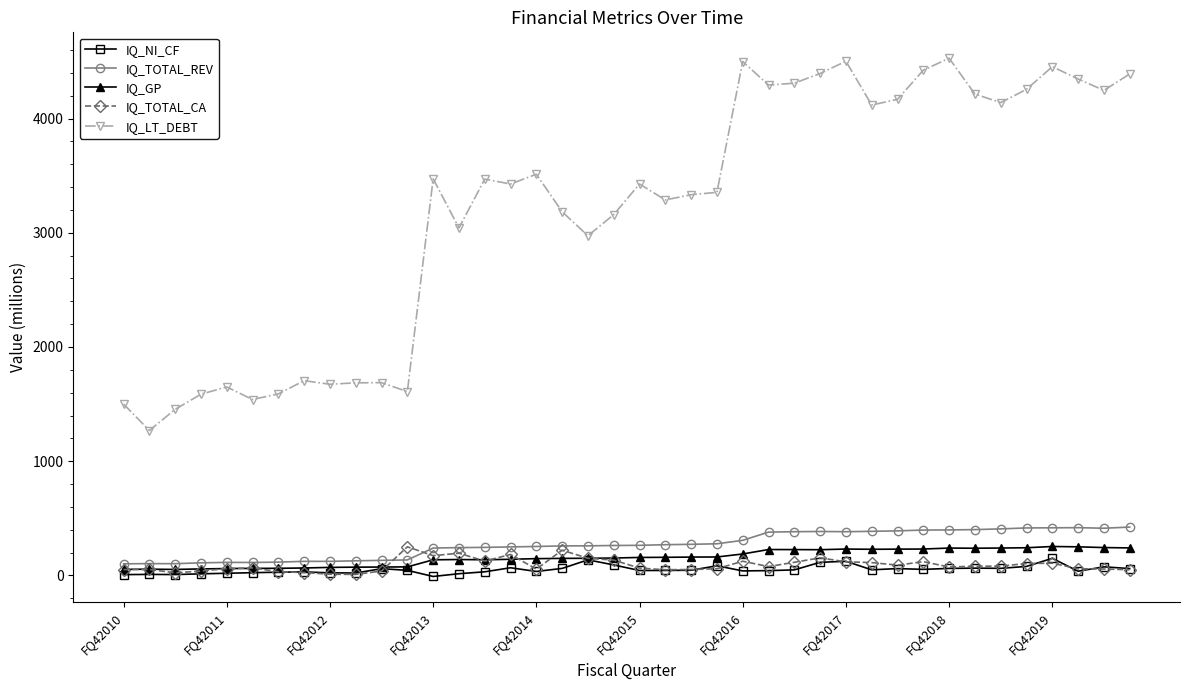

What is the average value of the IQ_TOTAL_CA series?

90.9